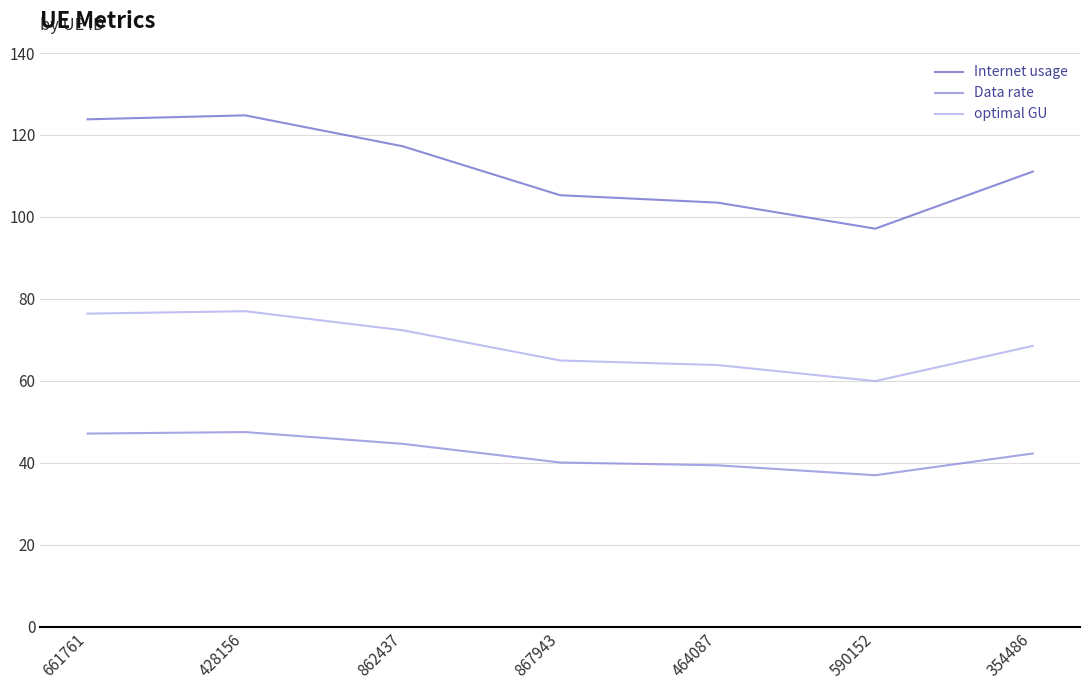

Which series has the largest total across all categories?

Internet usage